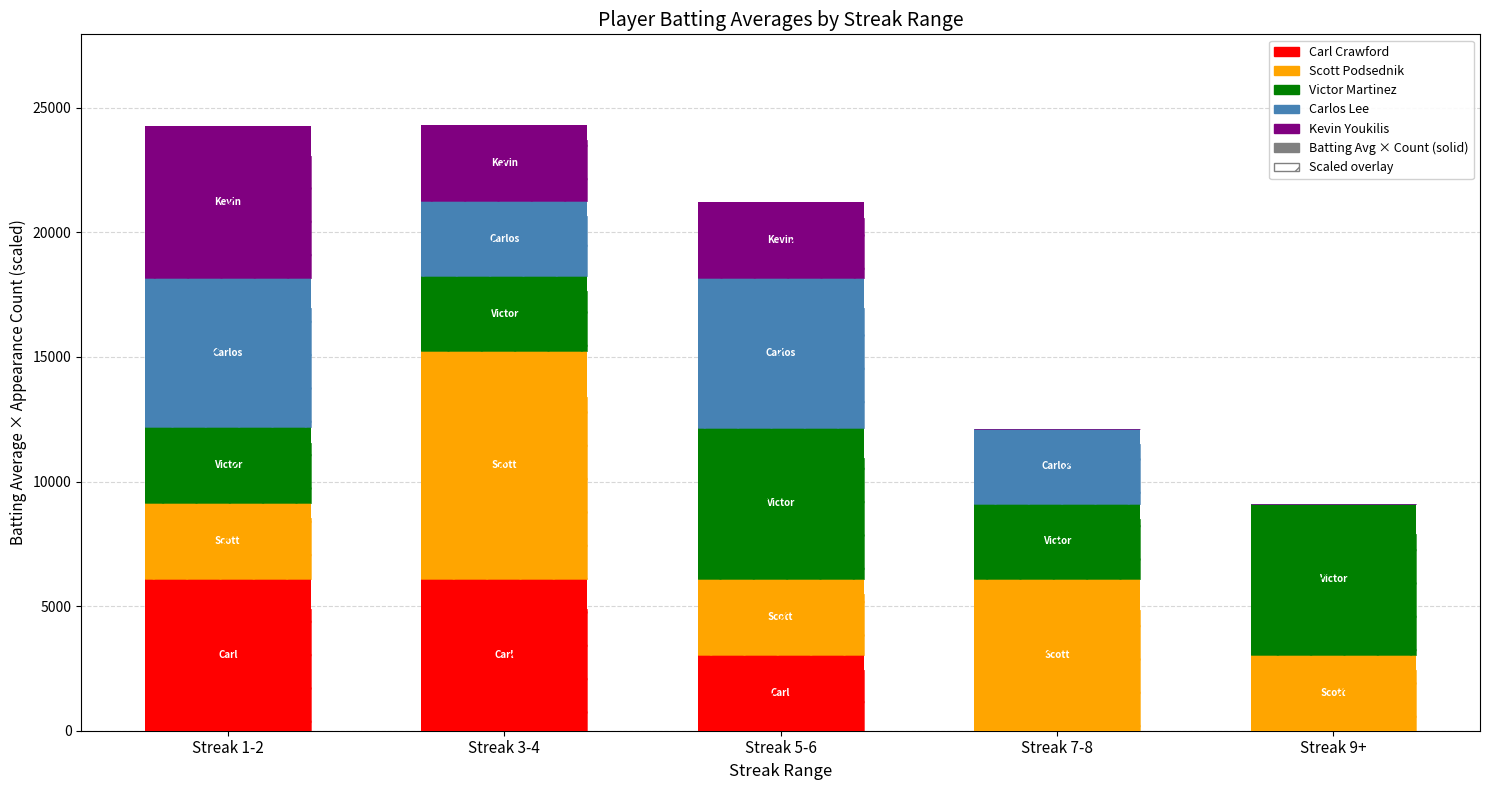

What is the sum of the Kevin Youkilis values at Streak 7-8 and Streak 1-2?

6100